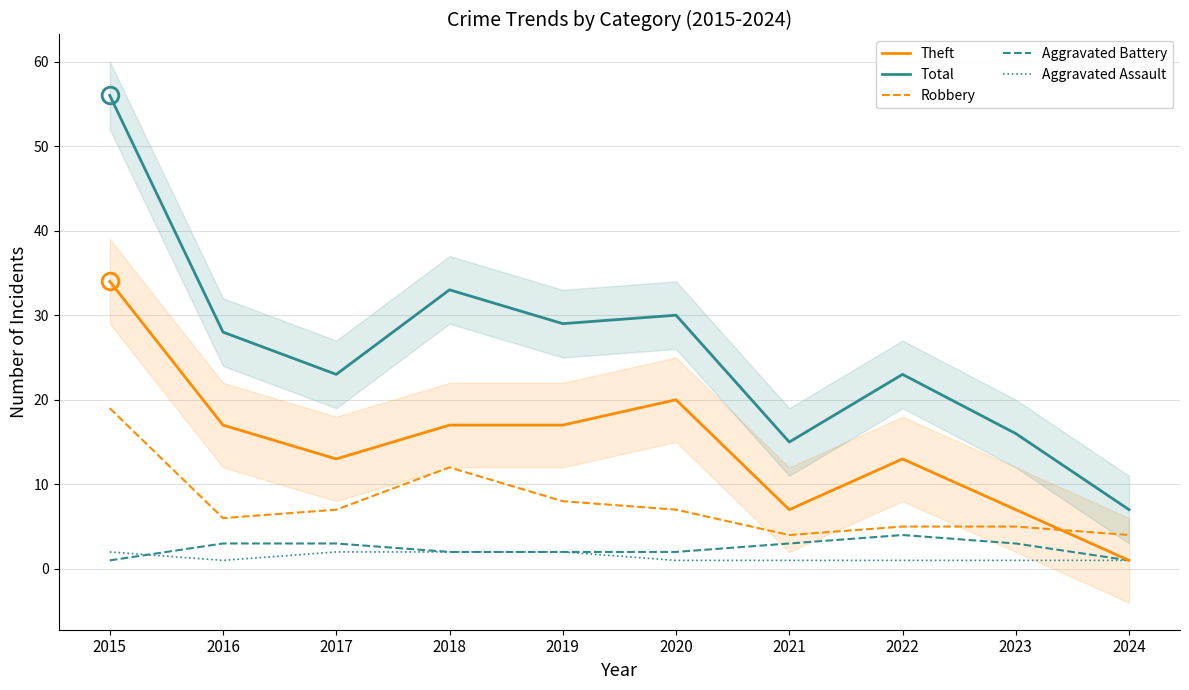

What is the sum of the Robbery values at 2015 and 2016?

25